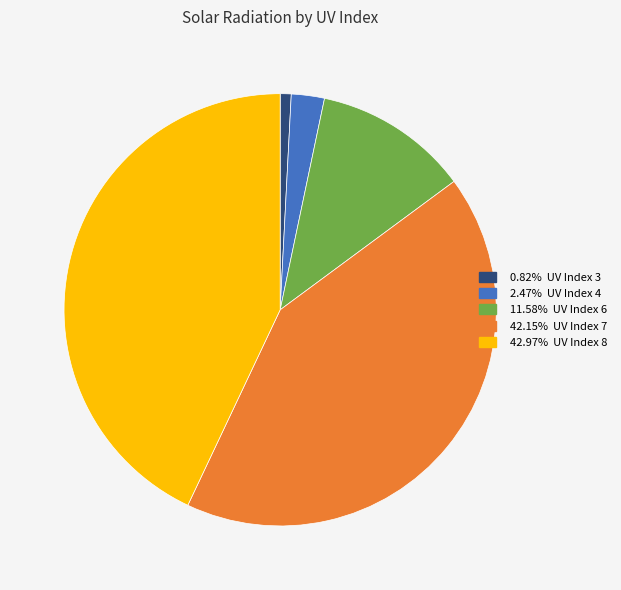

Is there any slice that represents more than half of the pie?

No